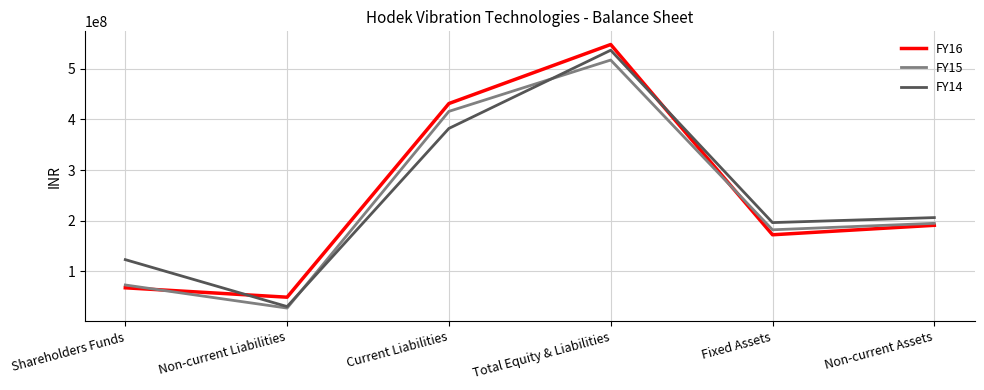

List the labels in order of FY15 value, largest first.

Total Equity & Liabilities, Current Liabilities, Non-current Assets, Fixed Assets, Shareholders Funds, Non-current Liabilities